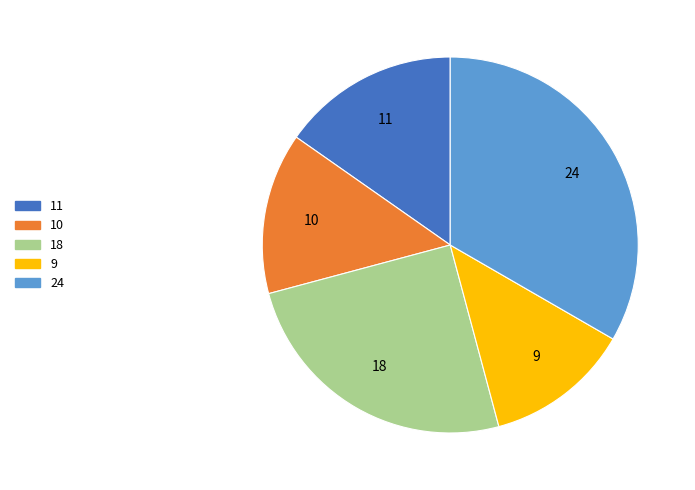

Which category has the biggest portion of the pie?

24